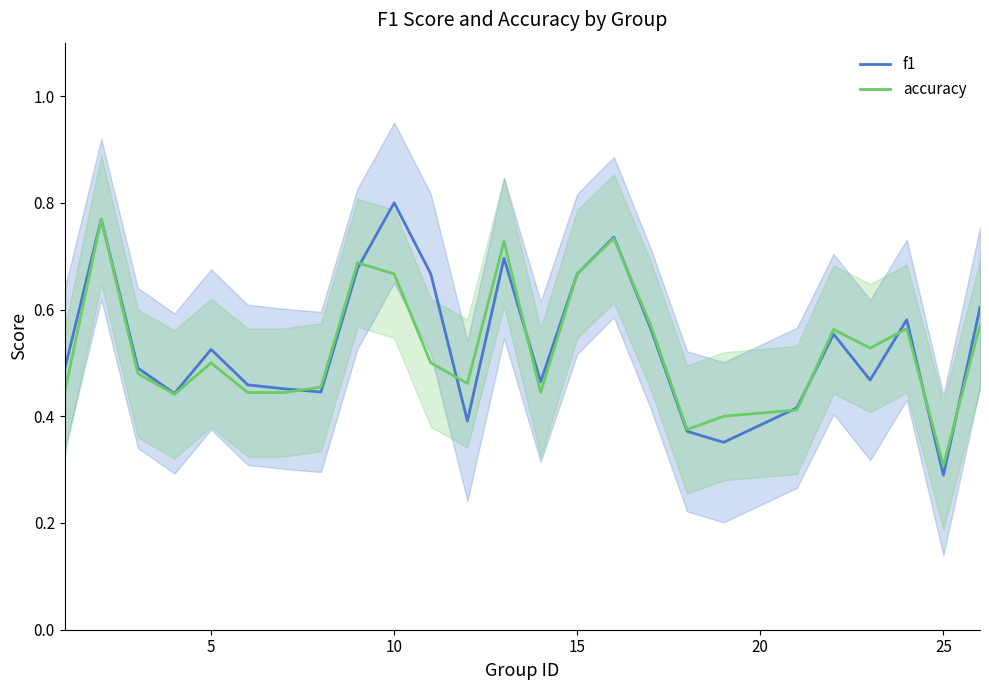

What are all the series names shown in the legend?

f1, accuracy